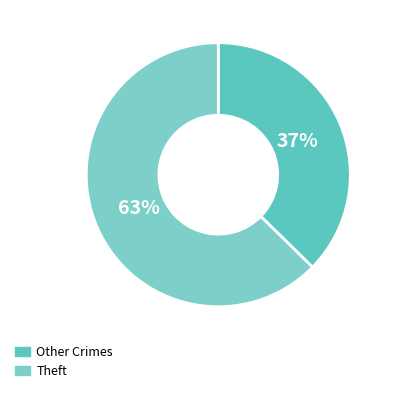

Count the number of slices in the pie.

2